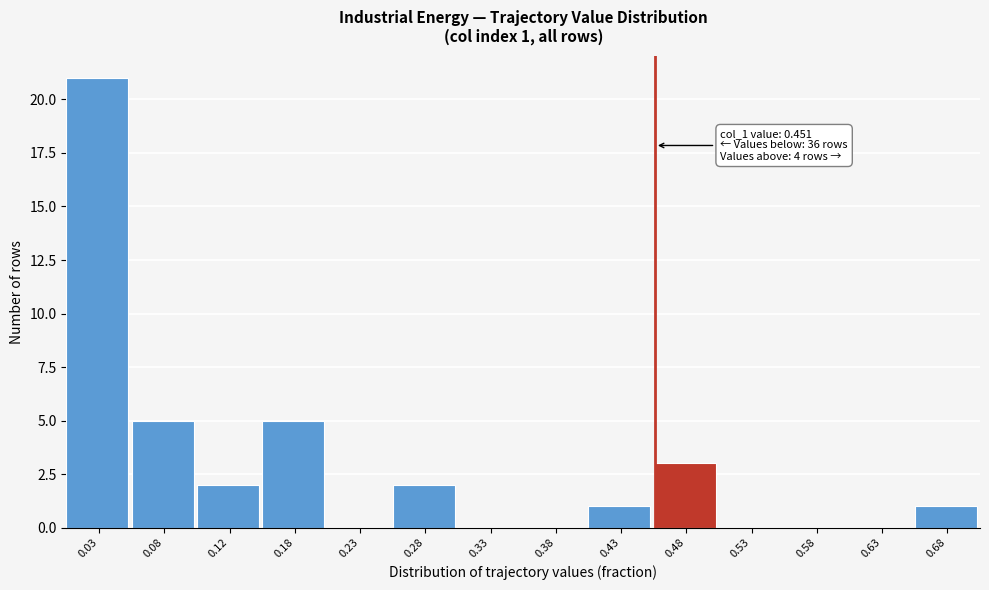

Over which range of the x-axis is the bar tallest?

0.00 to 0.05